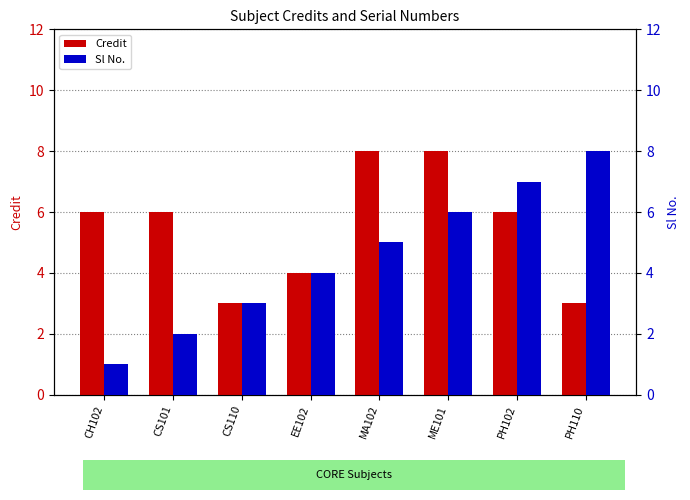

What is the difference between the Credit values at CS101 and MA102?

2